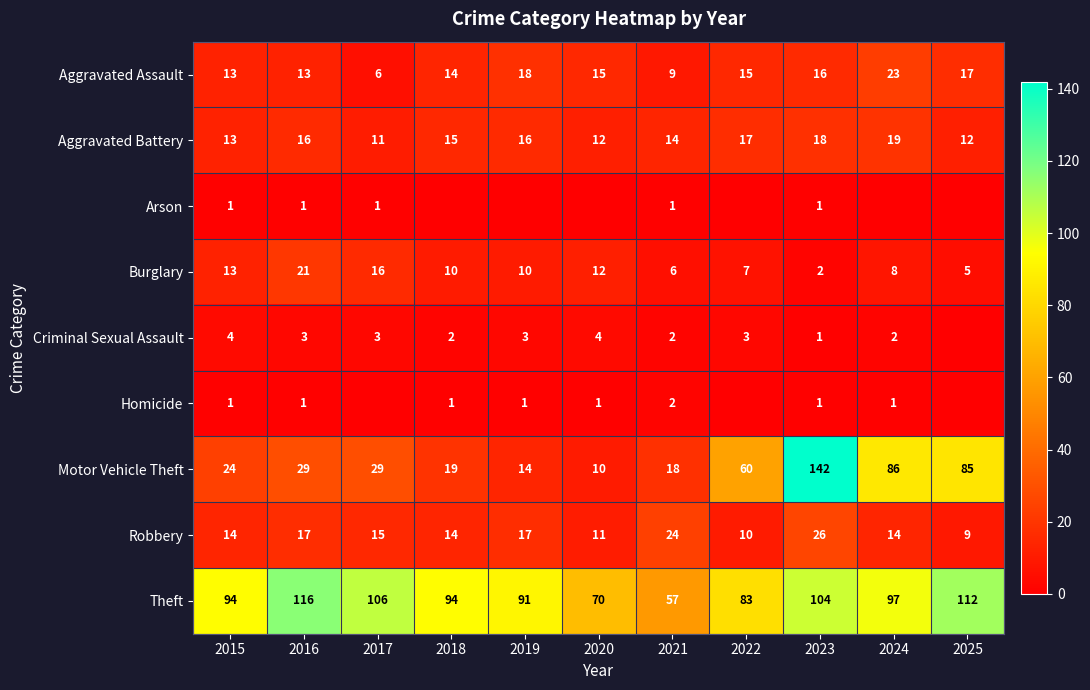

What is the approximate value of Robbery at 2021?

24